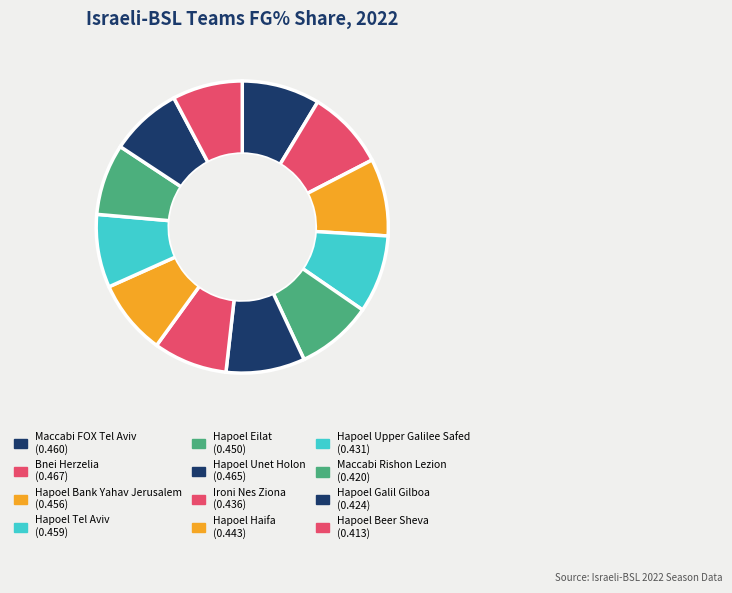

Rank the categories by value from lowest to highest.

Hapoel Beer Sheva, Maccabi Rishon Lezion, Hapoel Galil Gilboa, Hapoel Upper Galilee Safed, Ironi Nes Ziona, Hapoel Haifa, Hapoel Eilat, Hapoel Bank Yahav Jerusalem, Hapoel Tel Aviv, Maccabi FOX Tel Aviv, Hapoel Unet Holon, Bnei Herzelia